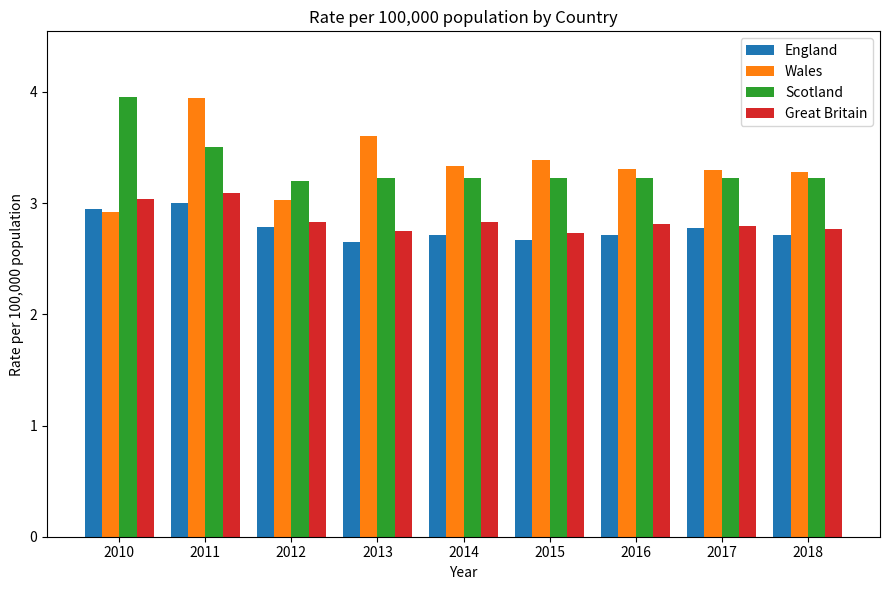

The value of Scotland at 2018 is 2.2. True or false?

False